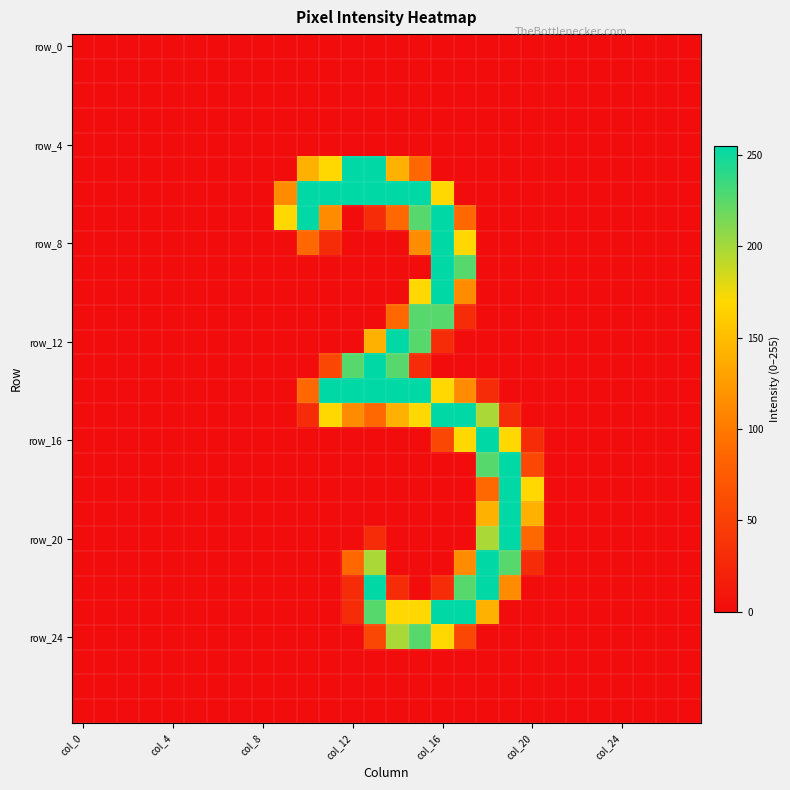

How many categories are shown in the chart?

28